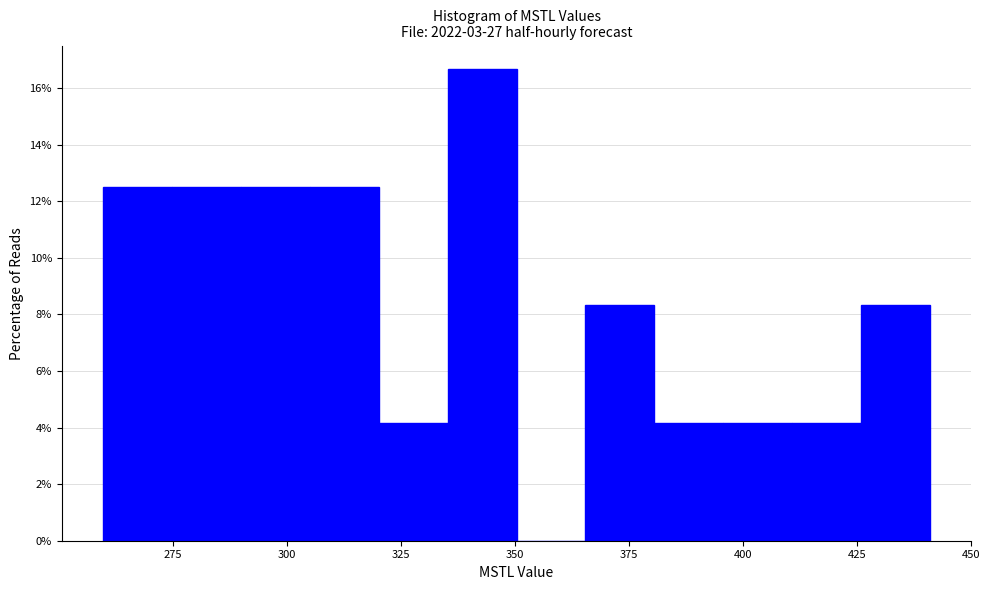

Around what value on the x-axis is the tallest bar? Give the approximate position of its centre, as read against the axis.

345